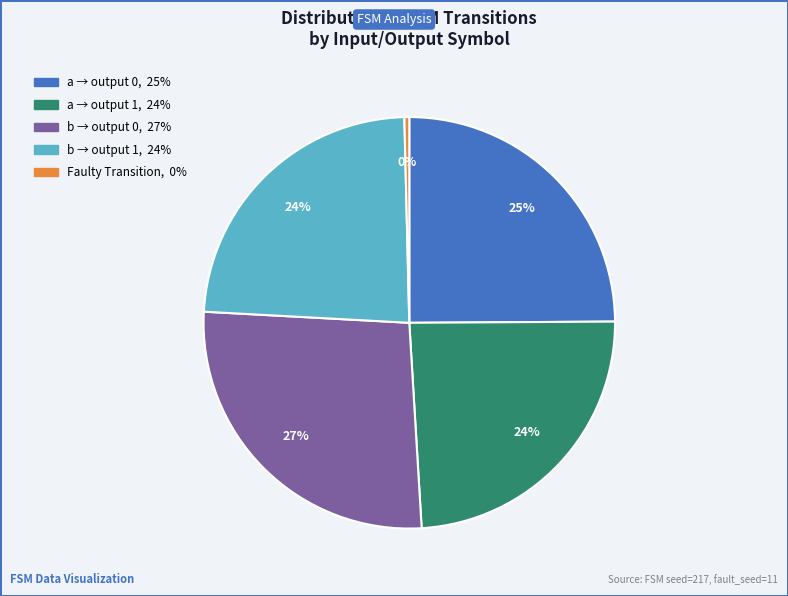

Count the number of slices in the pie.

5